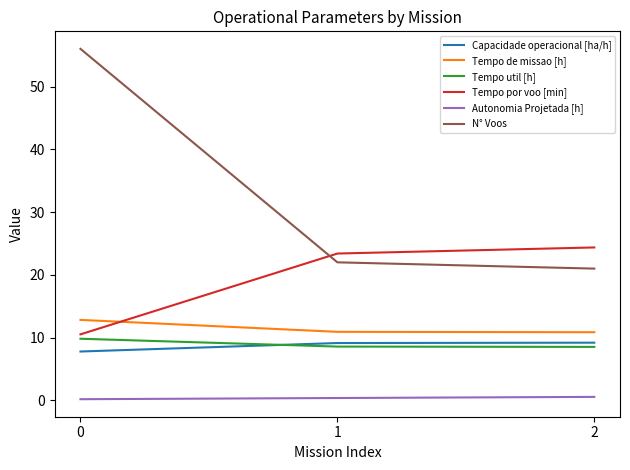

The value of Tempo de missao [h] at 1 is 10.9. True or false?

True